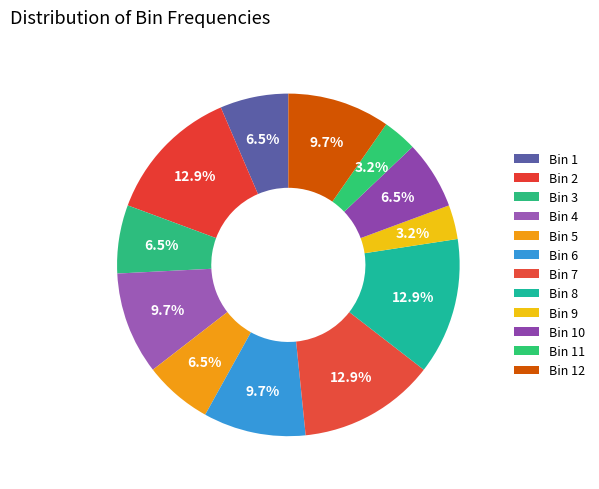

Count the number of slices in the pie.

12